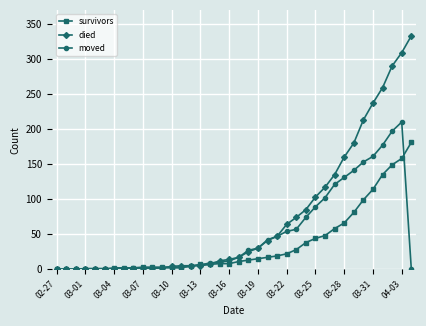

Which series has the largest range (max minus min)?

died